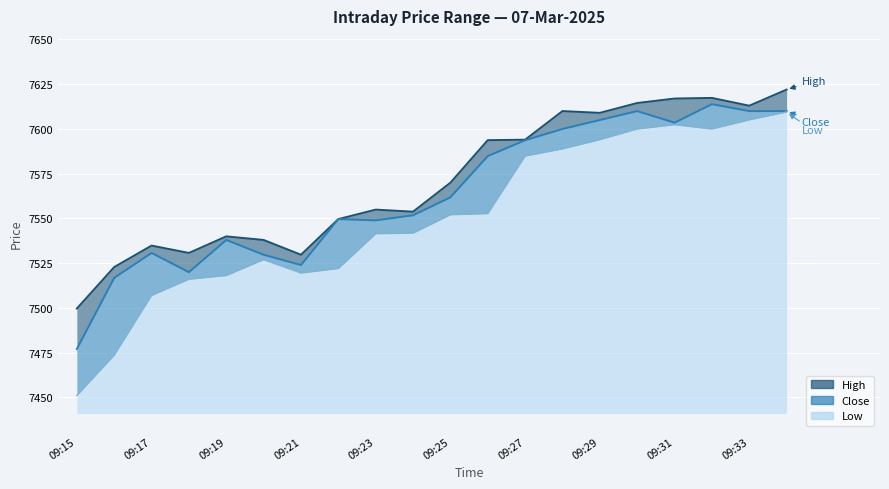

What is the value of the high point at the 19th from the left?

7613.0